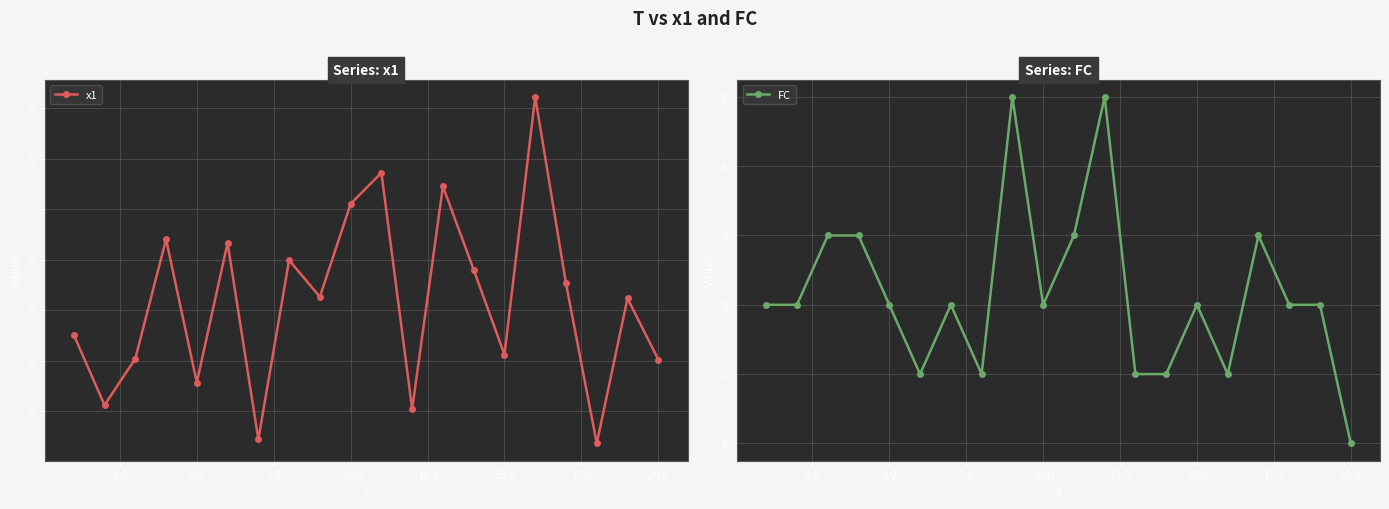

Rank the series by their maximum value, from highest to lowest.

x1, FC